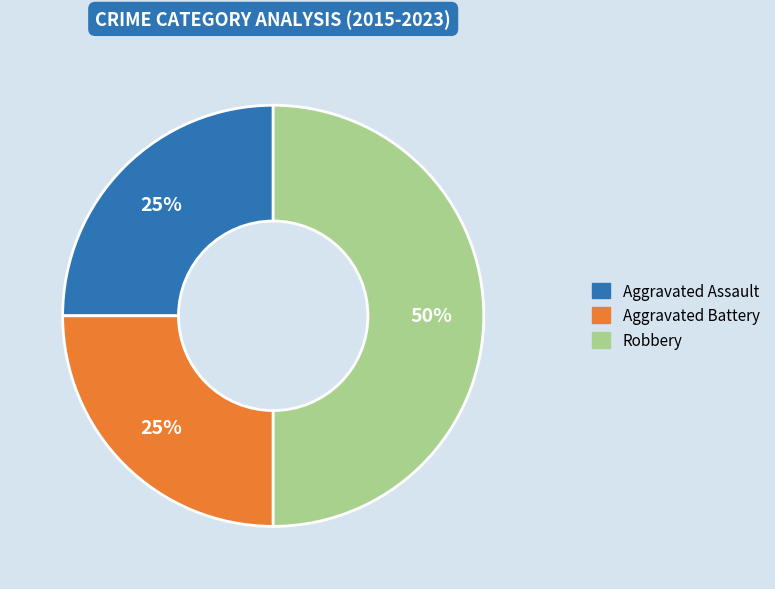

Does Aggravated Battery represent more than half of the total?

No